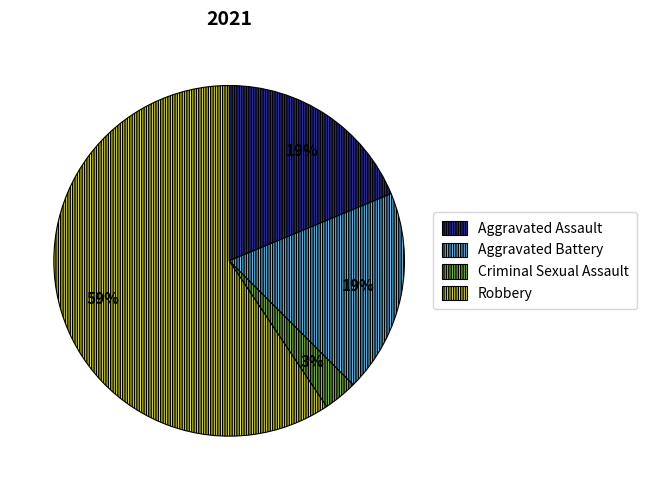

Which has a higher value, Robbery or Aggravated Battery?

Robbery